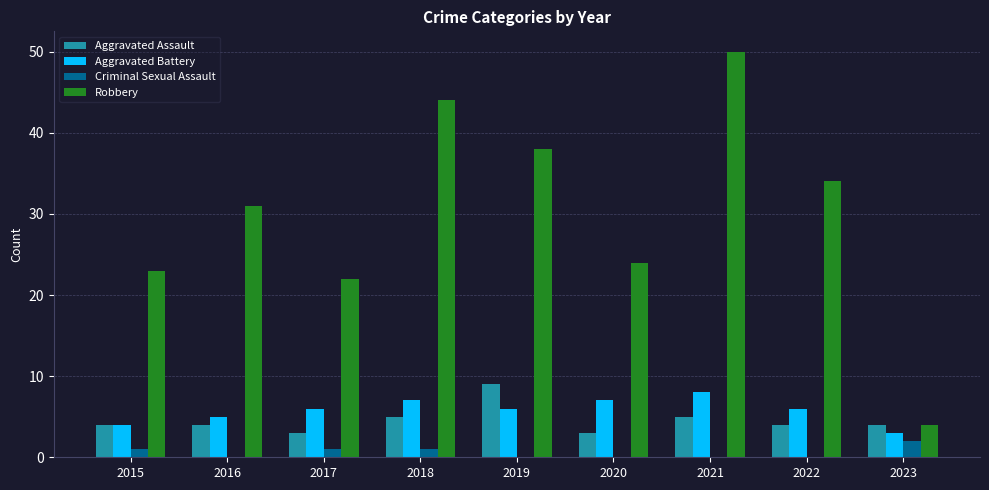

Which series has the largest range (max minus min)?

Robbery